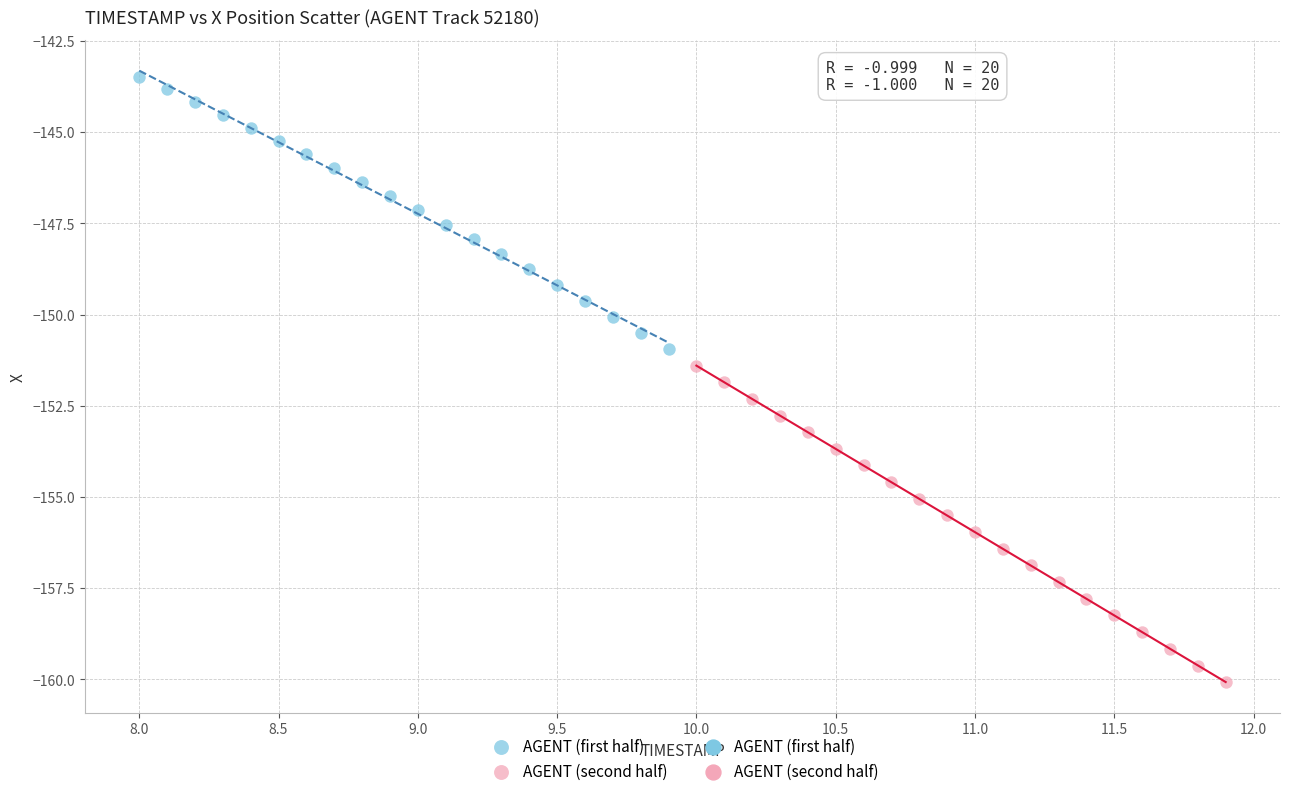

Which series contains the highest Y value?

AGENT (first half)